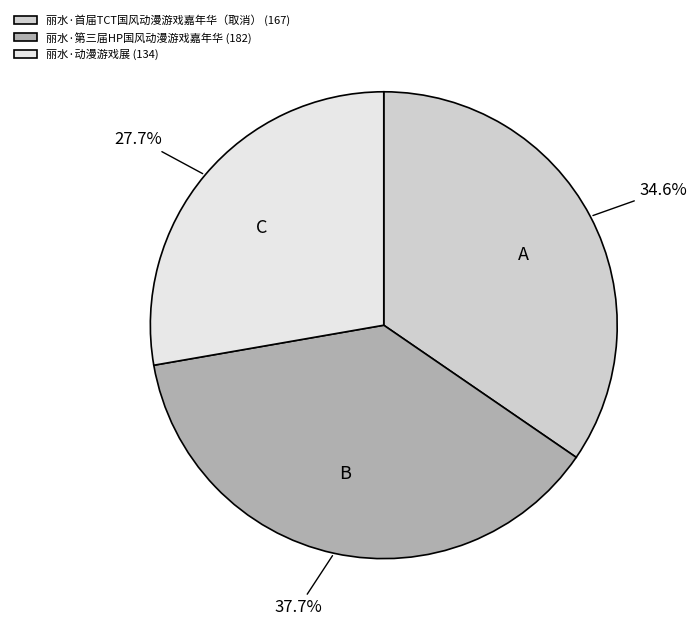

Approximately how many times larger is the value at 丽水·动漫游戏展 compared to 丽水·首届TCT国风动漫游戏嘉年华（取消）?

0.8